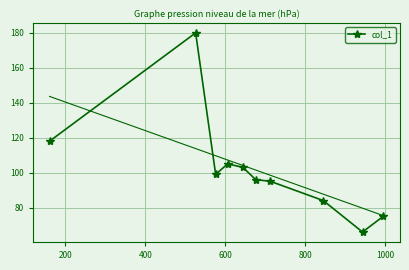

True or false: there are more than 1 points higher than both neighbors.

True